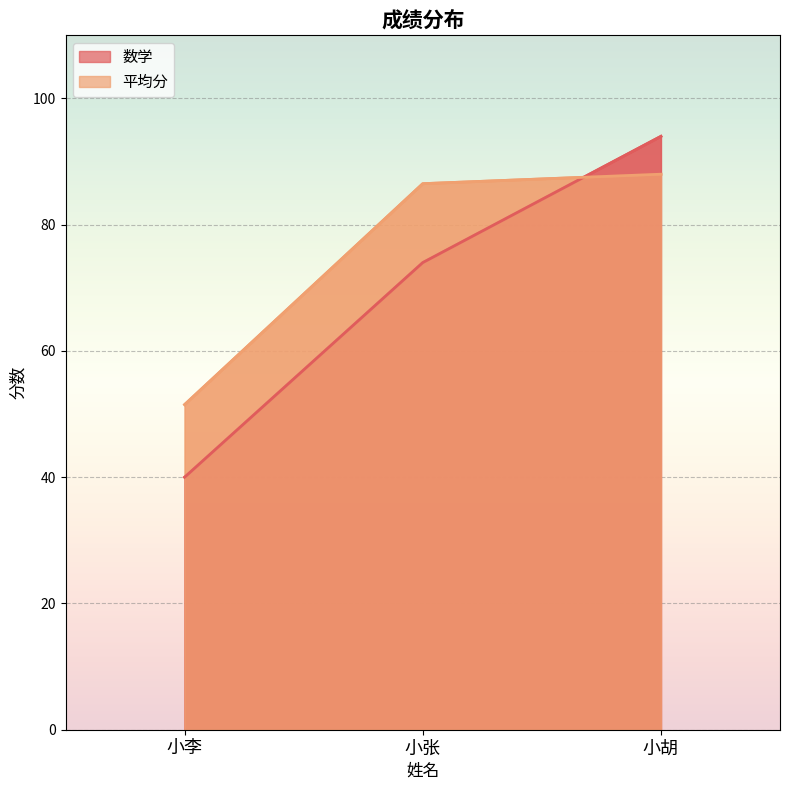

Is the value of 平均分 at 小张 greater than the value of 数学 at 小张?

Yes